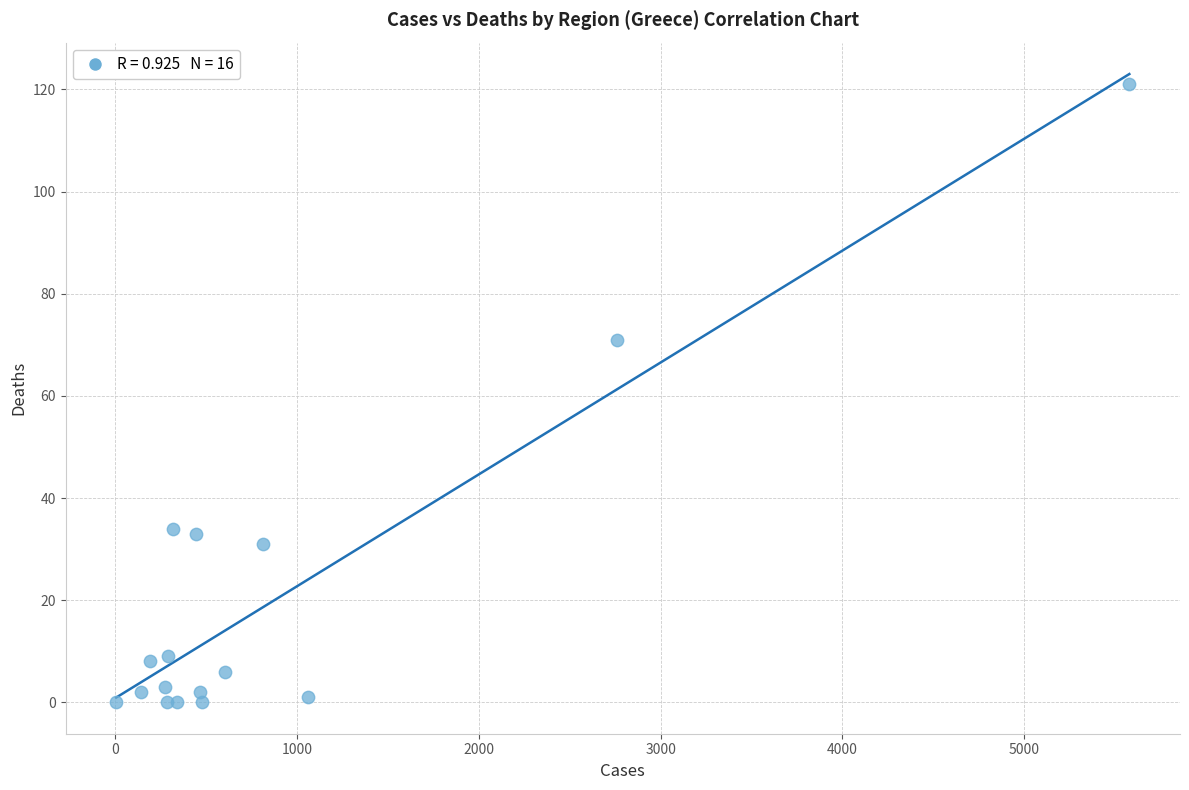

What Y value in the scatter plot is closest to 60?

71